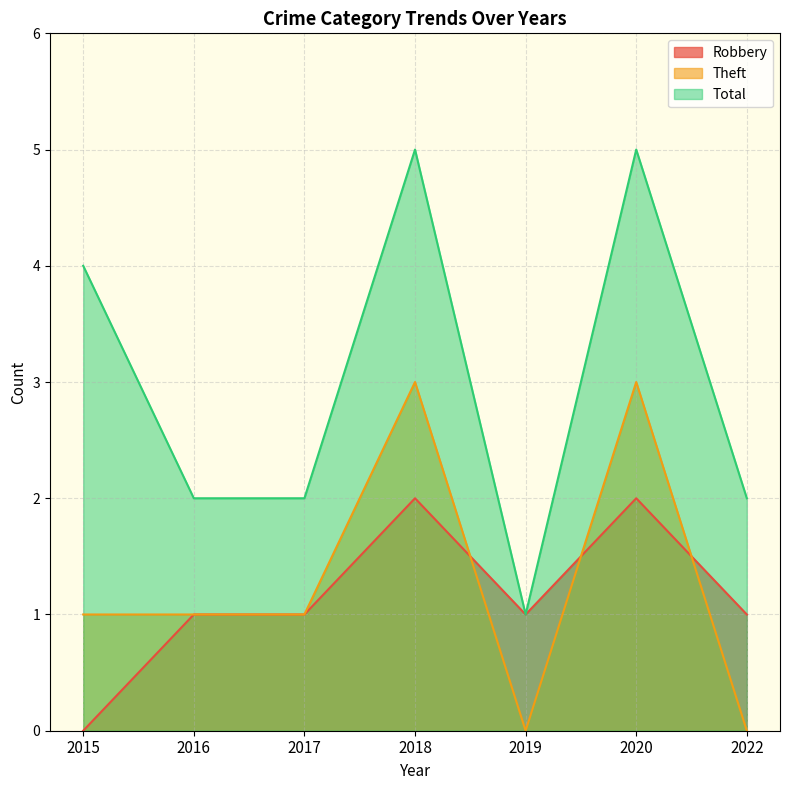

Is the value of Theft at 2019 greater than the value of Total at 2019?

No